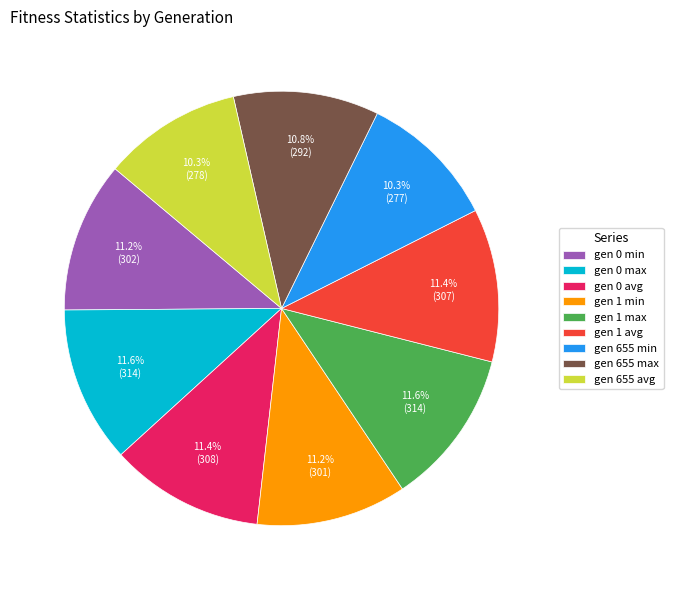

The gen 0 avg slice represents 11% of the pie. True or false?

True